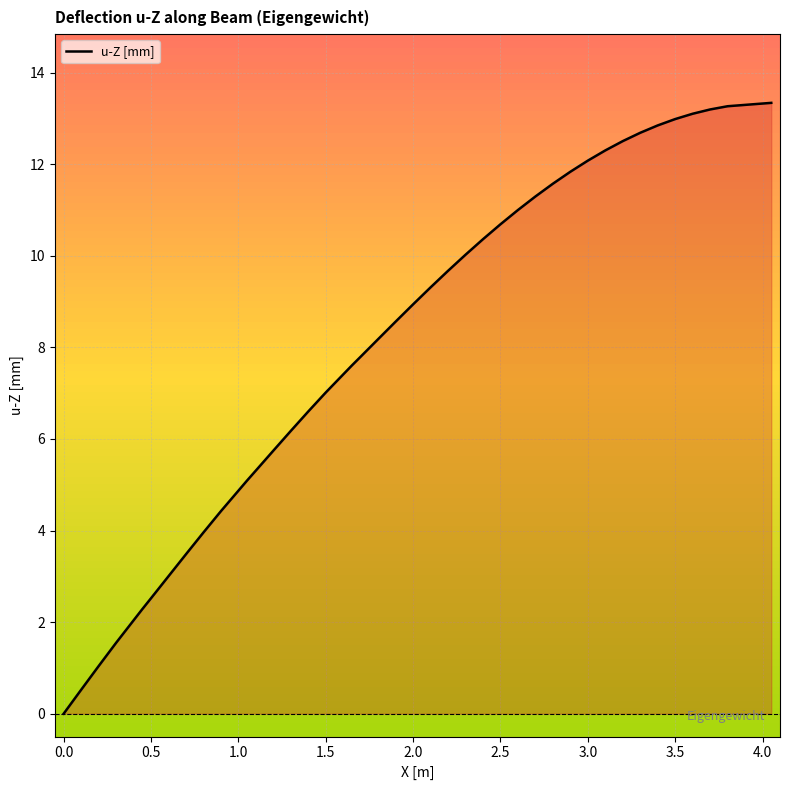

What is the average value?

8.1